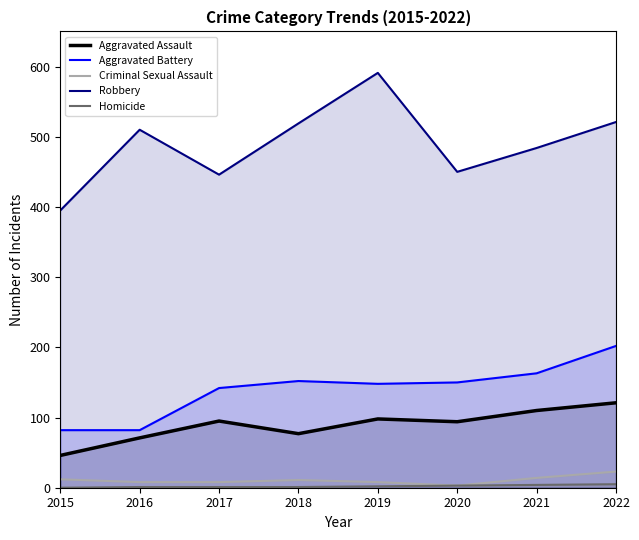

In Criminal Sexual Assault, how many points are lower than both neighbors (excluding endpoints)?

1